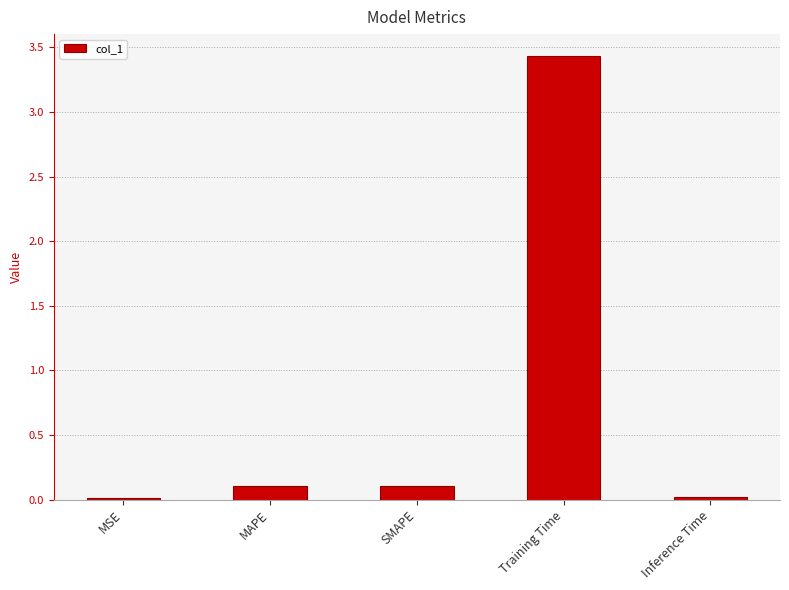

The chart shows a value of 0.9 at Training Time. True or false?

False